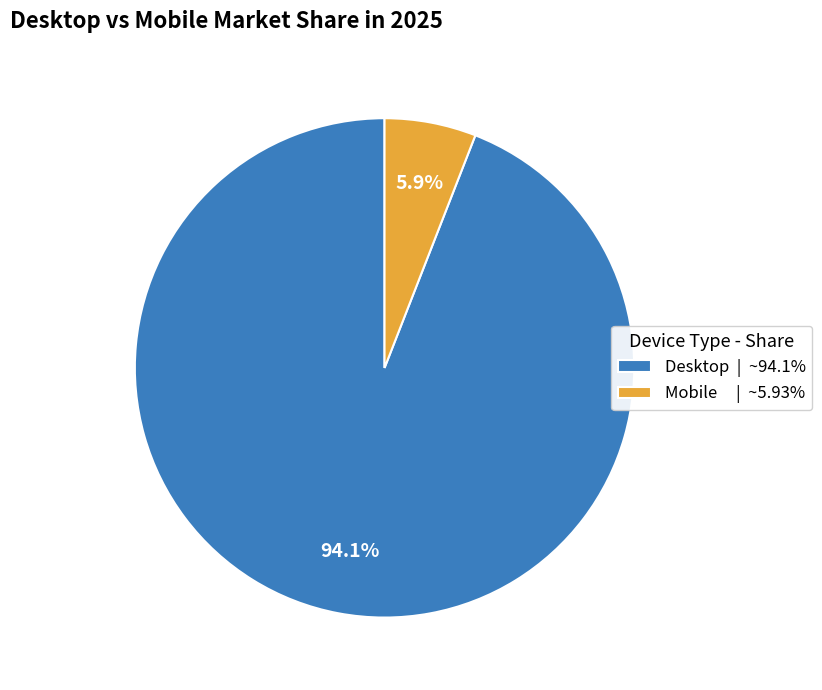

Which category has the biggest portion of the pie?

Desktop | ~94.1%